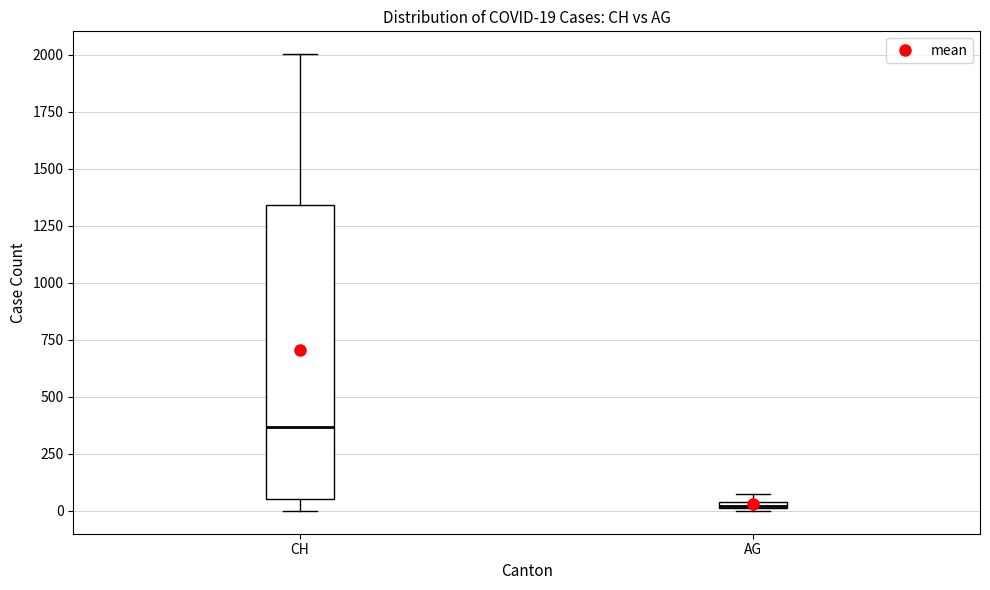

Which box is the tallest, from its lower edge to its upper edge?

CH